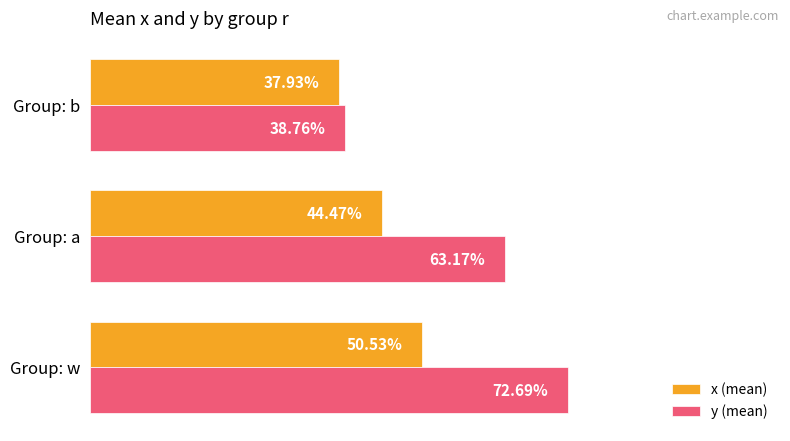

What is the sum of all y (mean) values?

1.7